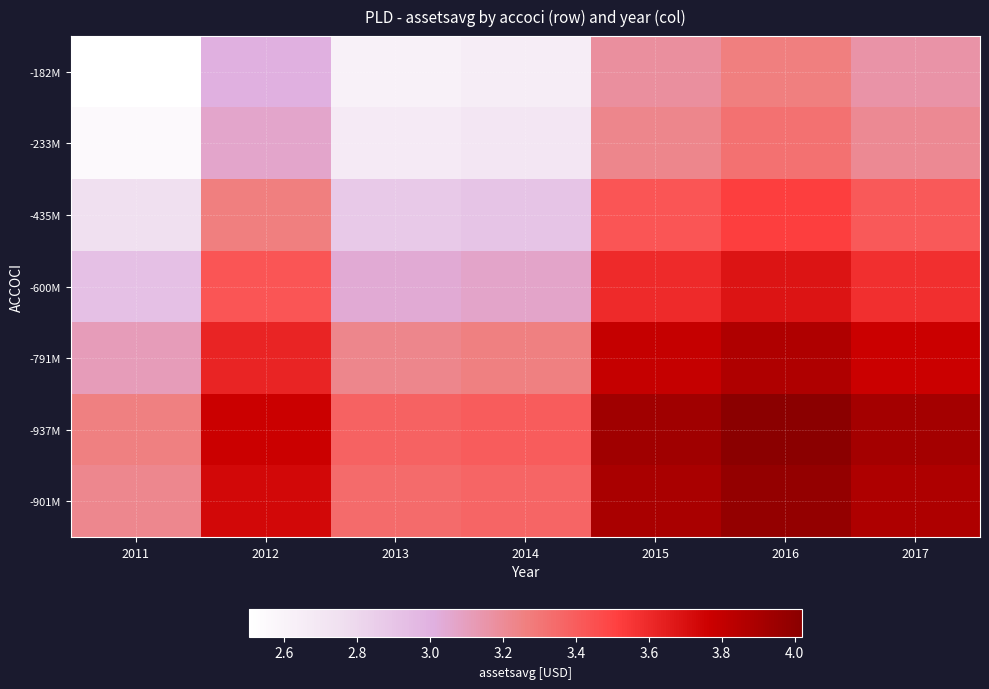

Which has a higher value, 2017 or 2016?

2016